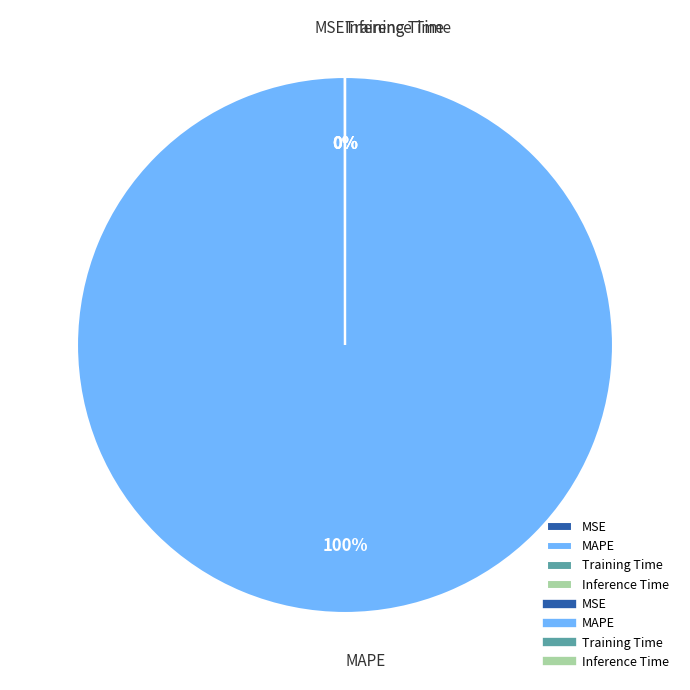

The MAPE slice represents 100% of the pie. True or false?

True